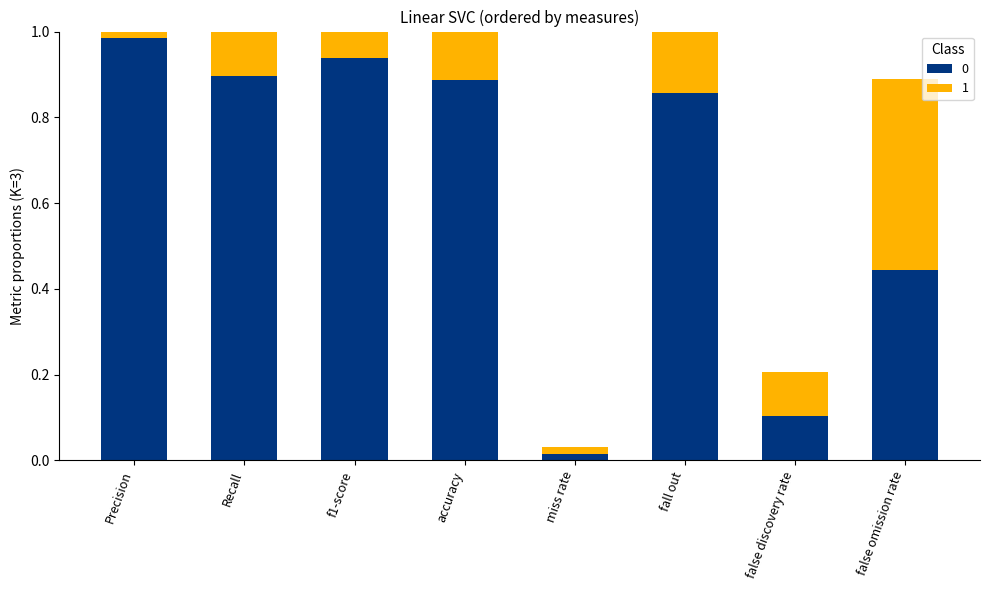

What position from the right is Recall?

7